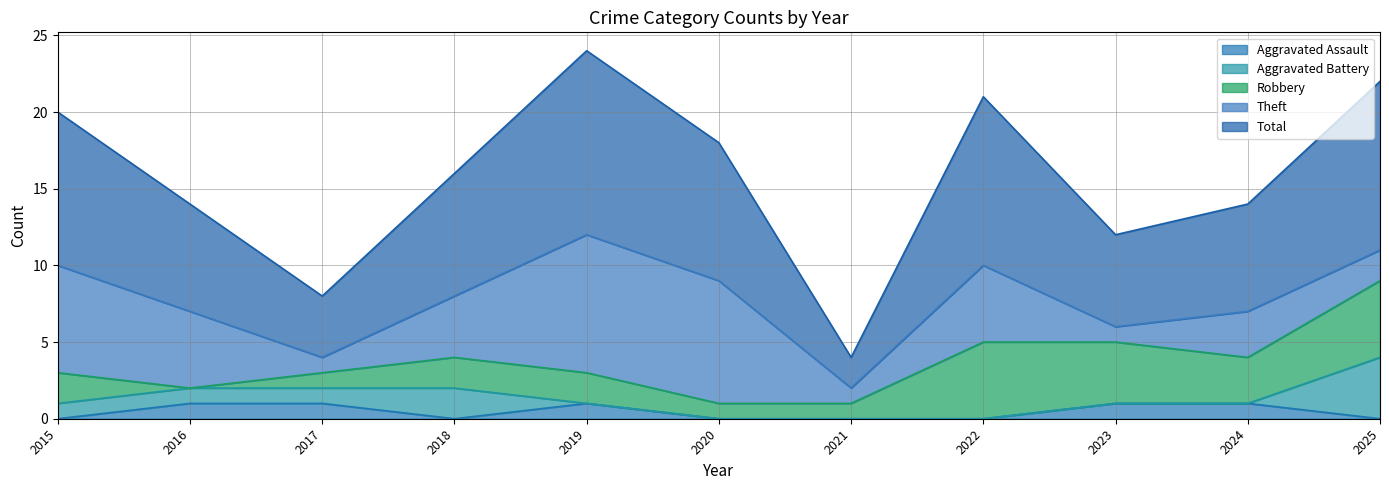

What is the total value across all series at 2018?

16